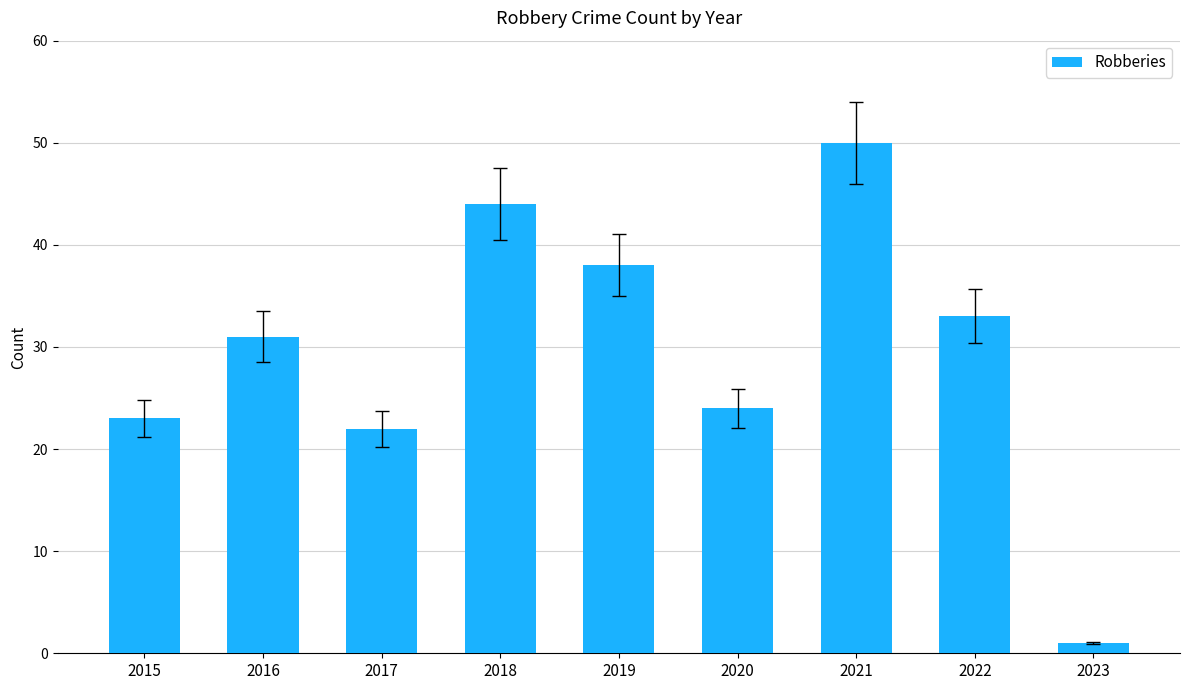

What is the maximum value shown in the chart?

50